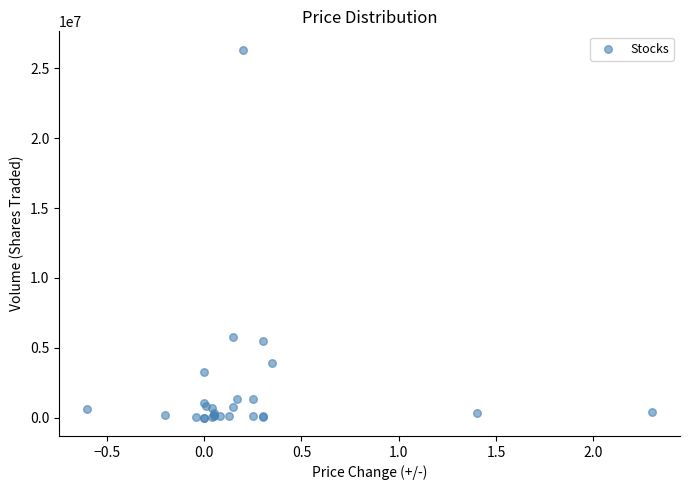

What Y value in the scatter plot is closest to 13166880?

5793259